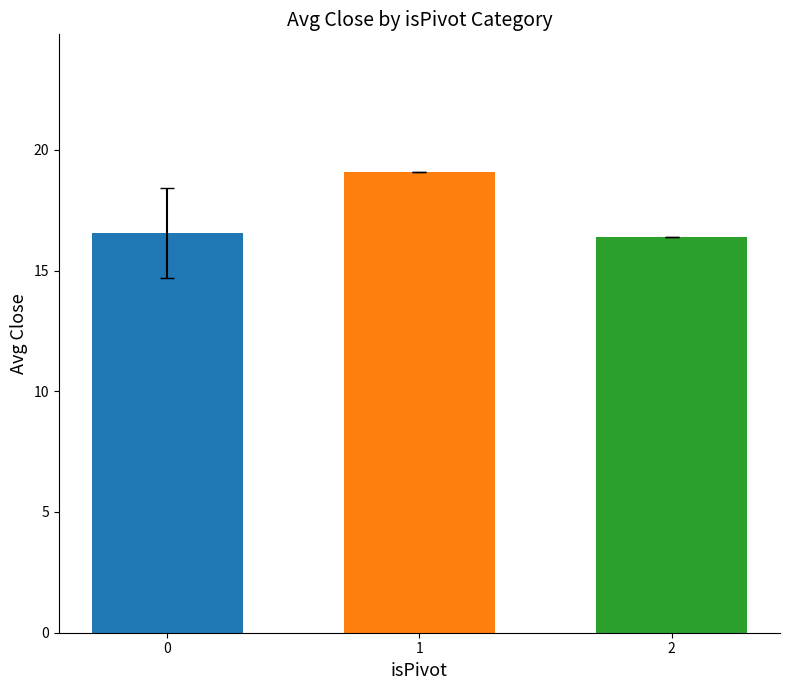

What is the ratio of the value at 2 to the value at 1?

0.9